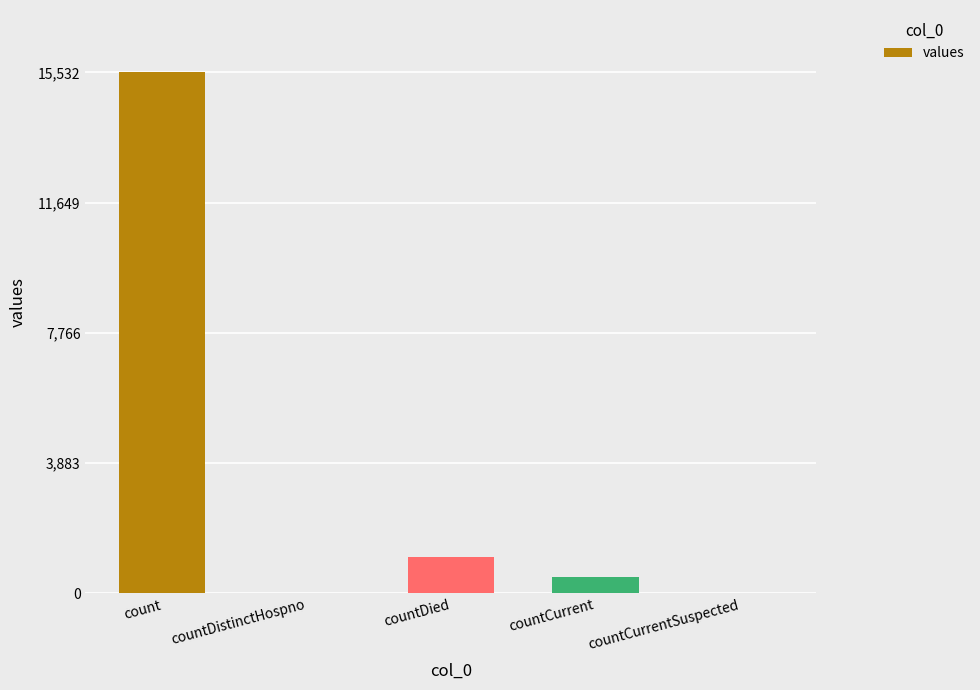

How many categories are shown in the chart?

5